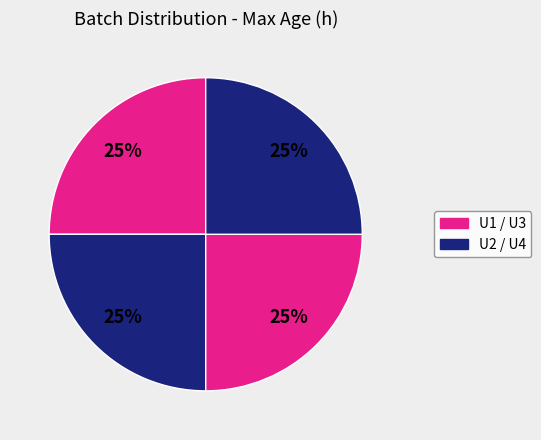

How many segments does this pie chart have?

4